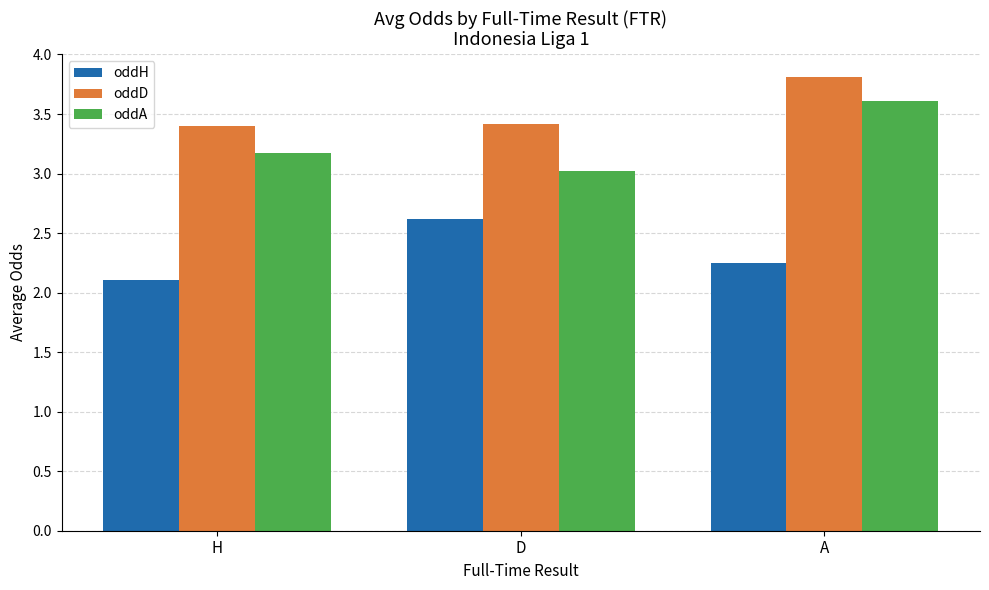

What is the label of the 2nd bar from the left?

D